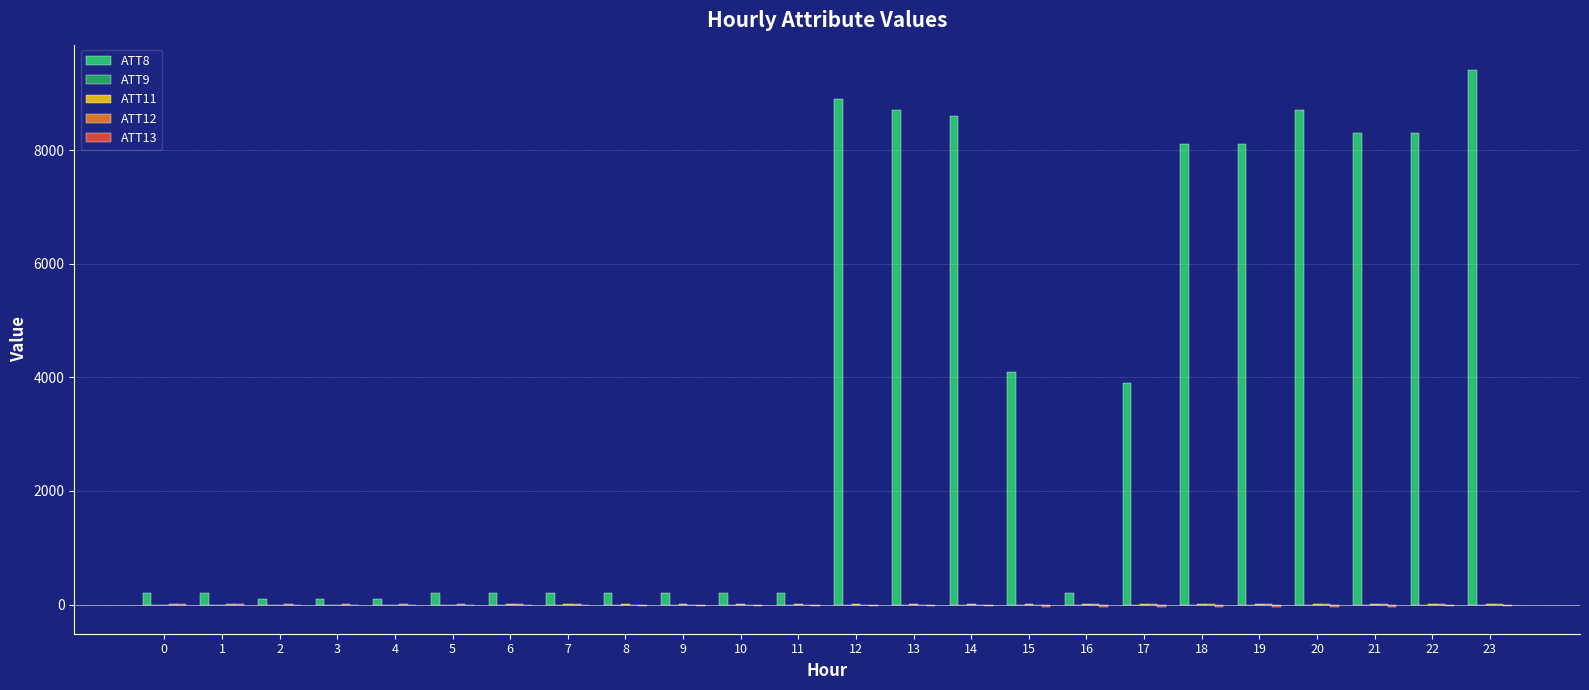

How many series are shown in this chart?

5